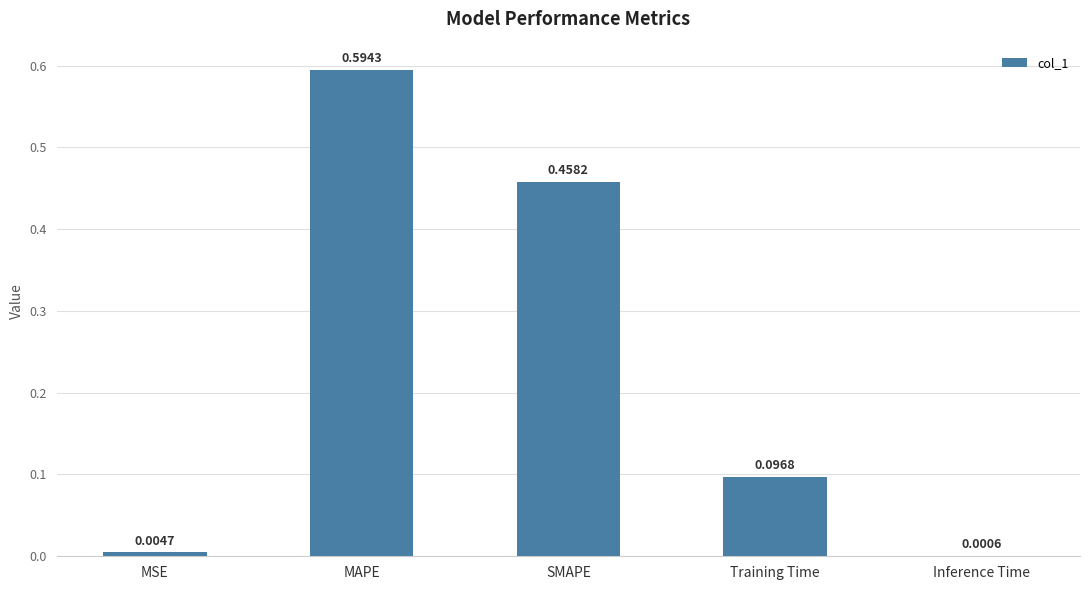

Which category has the highest value across all series?

MAPE